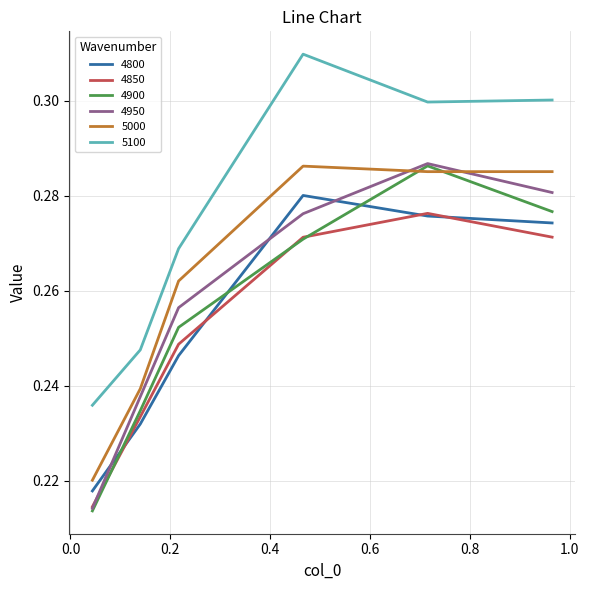

Which series has the largest total across all categories?

5100